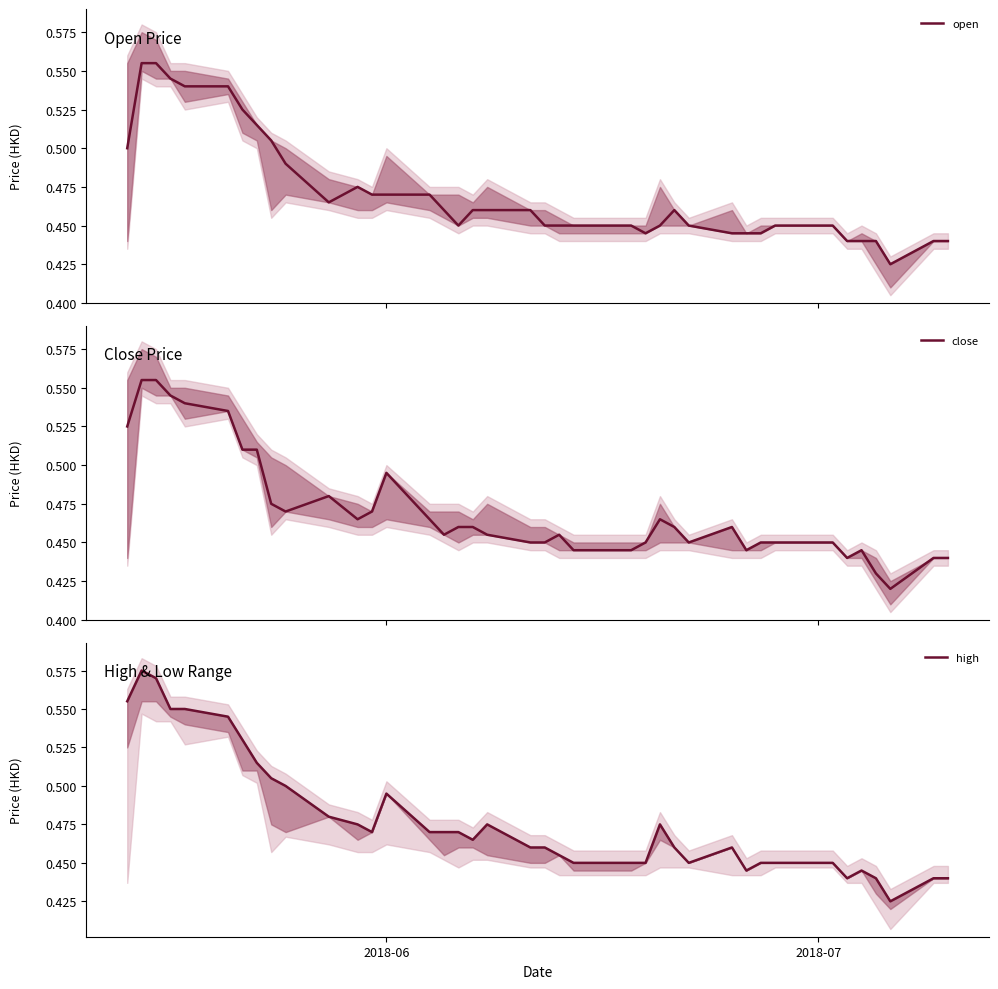

What are all the series names shown in the legend?

open, close, high